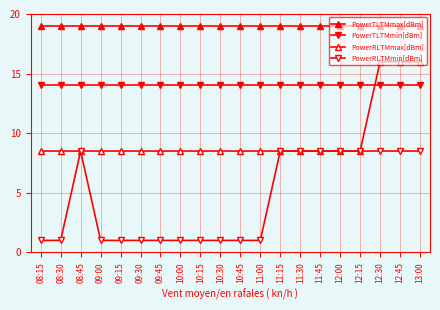

How many lines are shown in the chart?

4